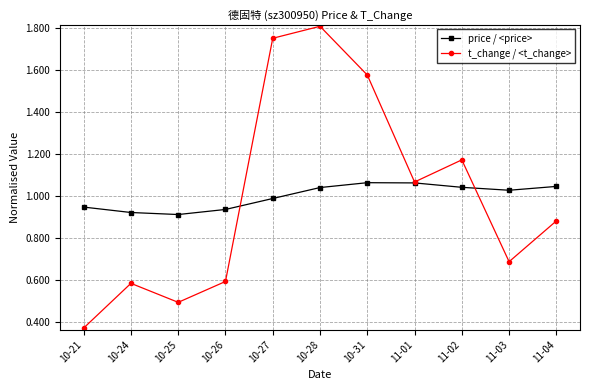

Is the value of price / <price> at 10-25 greater than the value of t_change / <t_change> at 10-27?

No